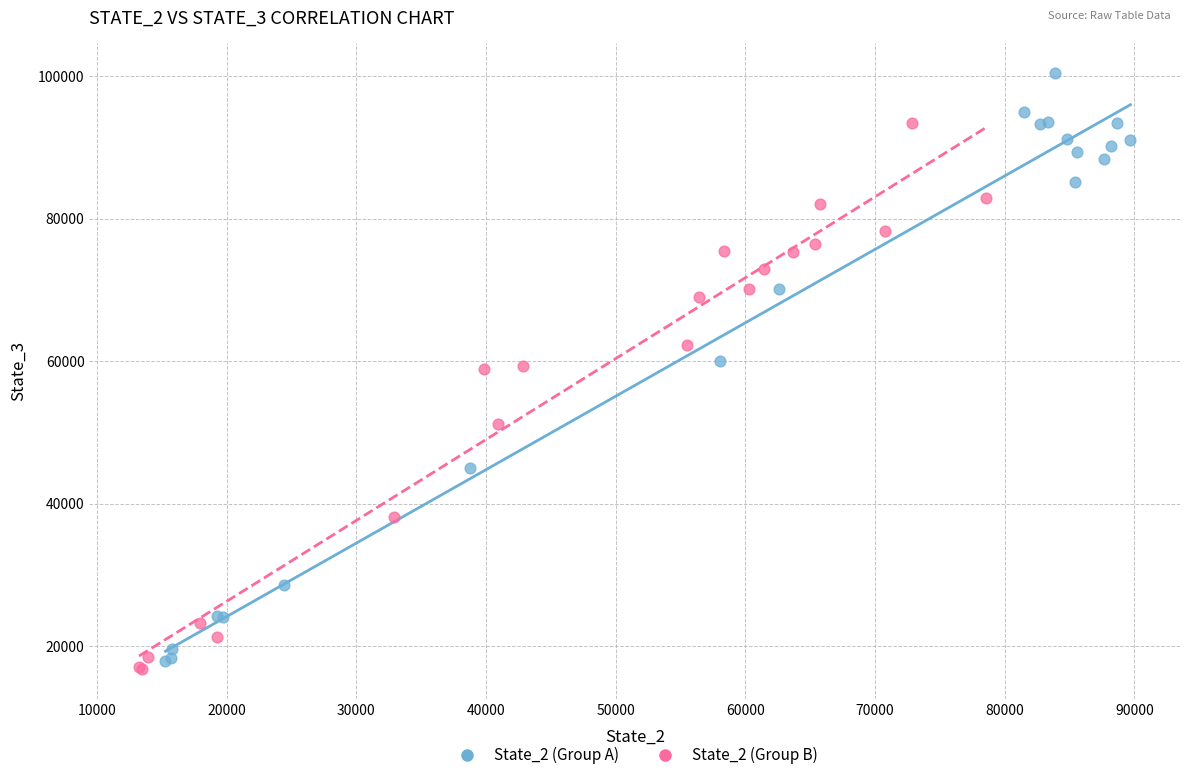

Which series reaches the maximum Y coordinate?

State_2 (Group A)